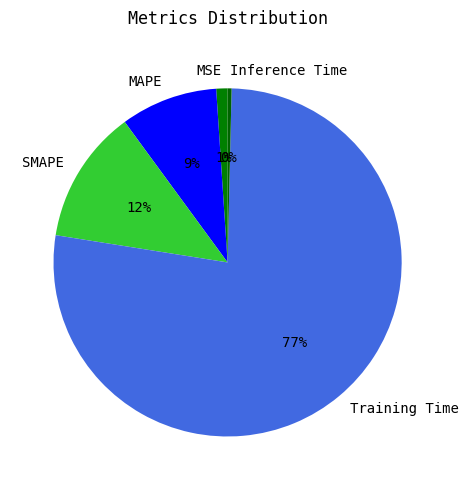

Between MAPE and MSE, which is larger?

MAPE